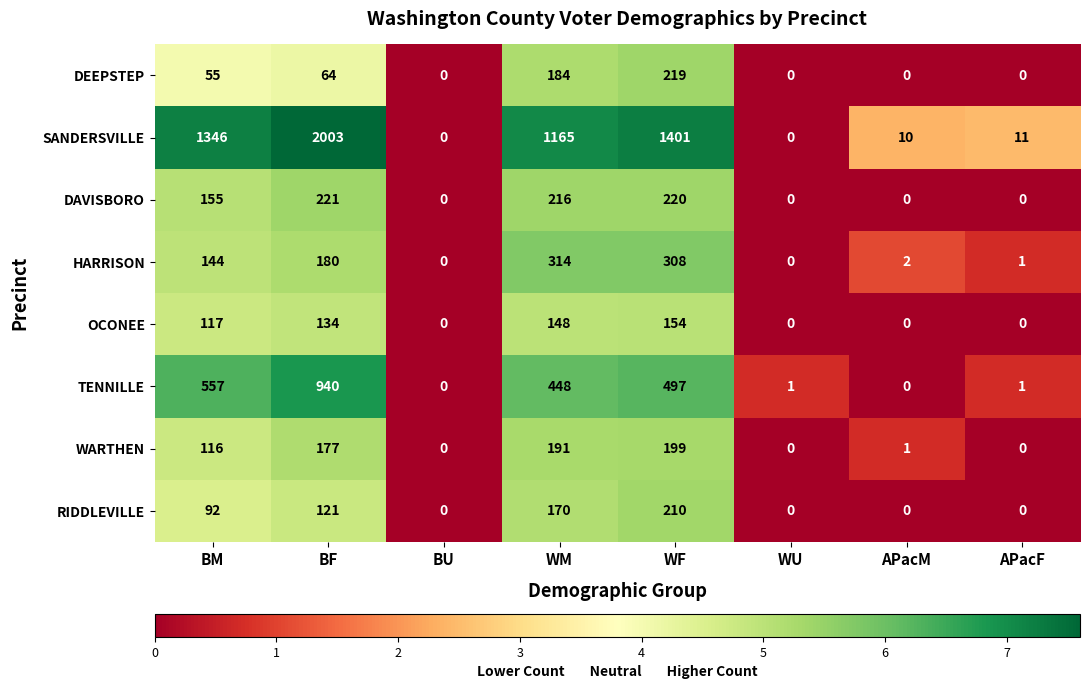

Is the value of DAVISBORO at WU greater than the value of SANDERSVILLE at WM?

No